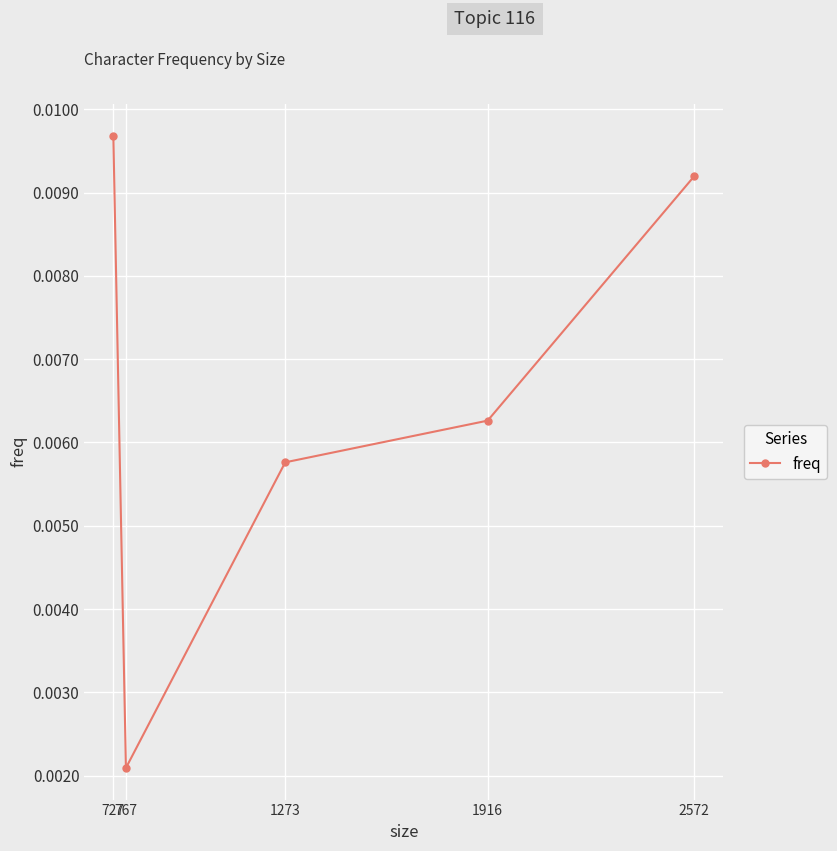

Rank the categories by value from lowest to highest.

767, 1273, 1916, 2572, 727